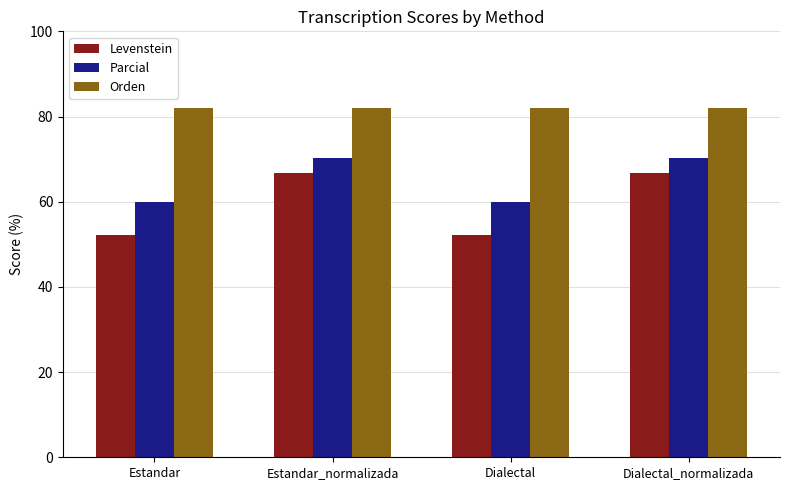

How many data points in Levenstein are less than 66?

2